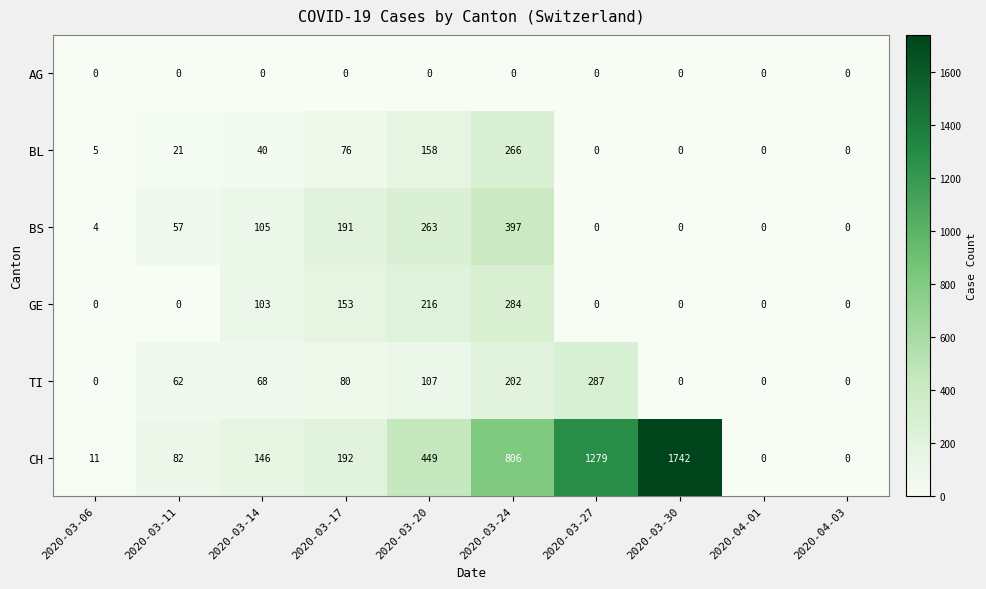

Which label corresponds to the largest value in the chart?

2020-03-30